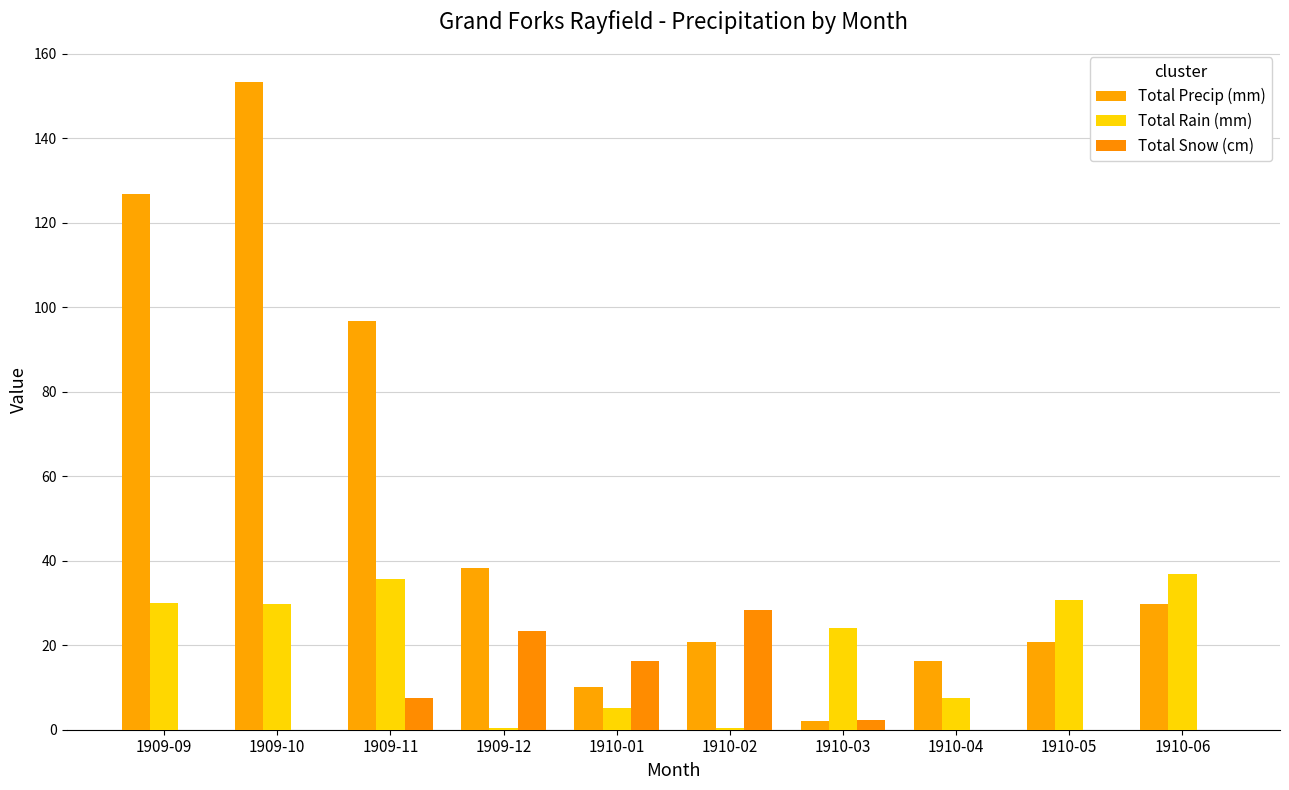

Which series changed the most between 1909-12 and 1910-02?

Total Precip (mm)